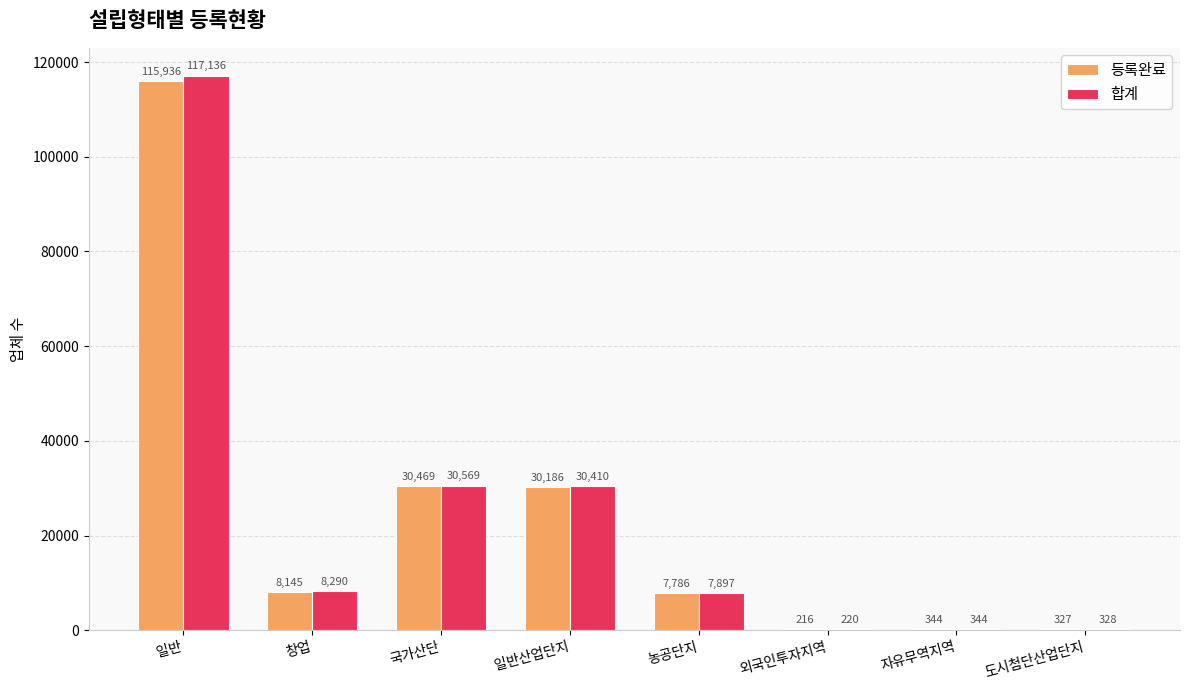

At which label does 합계 reach its peak?

일반